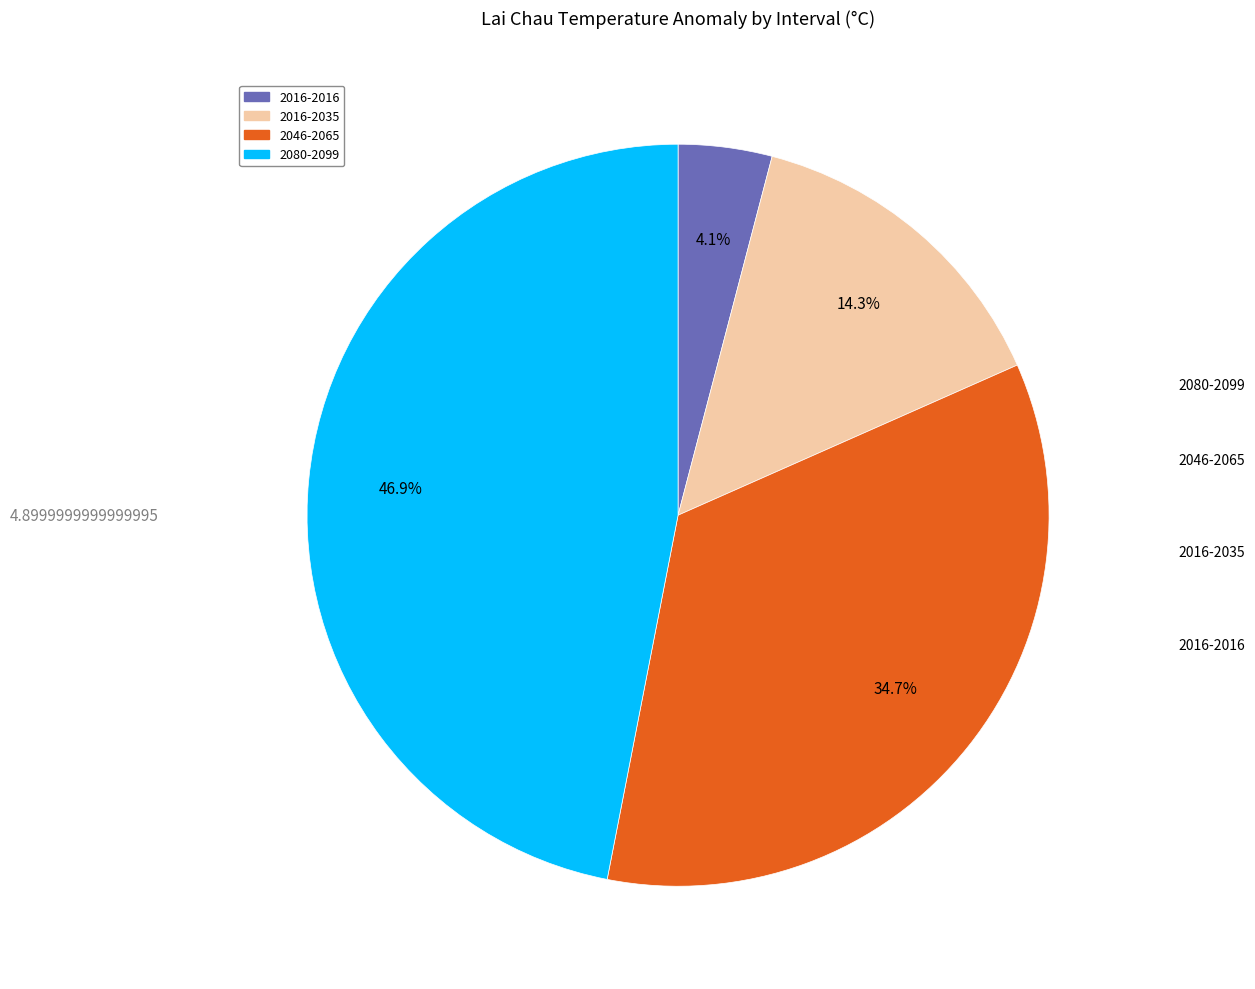

How many slices are in this pie chart?

4